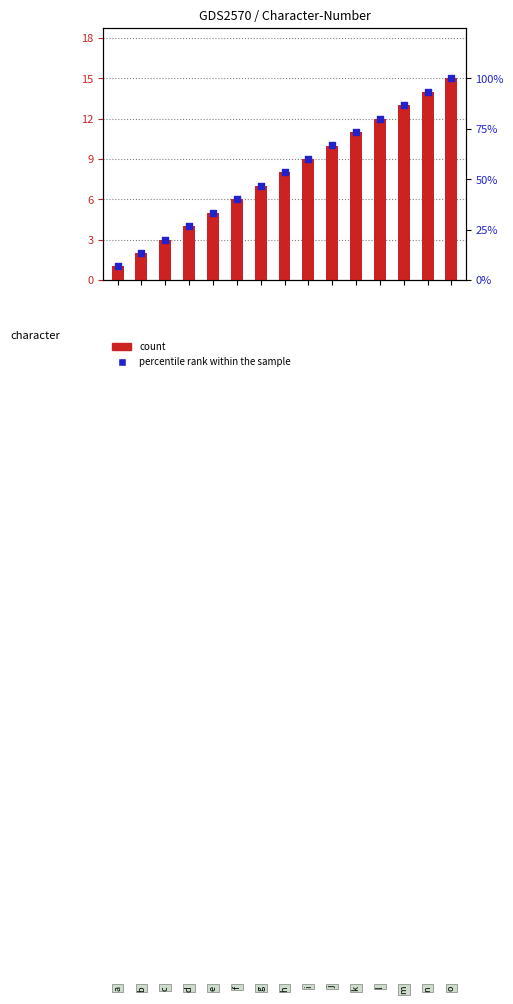

Which series reaches the minimum Y coordinate?

Number (count)